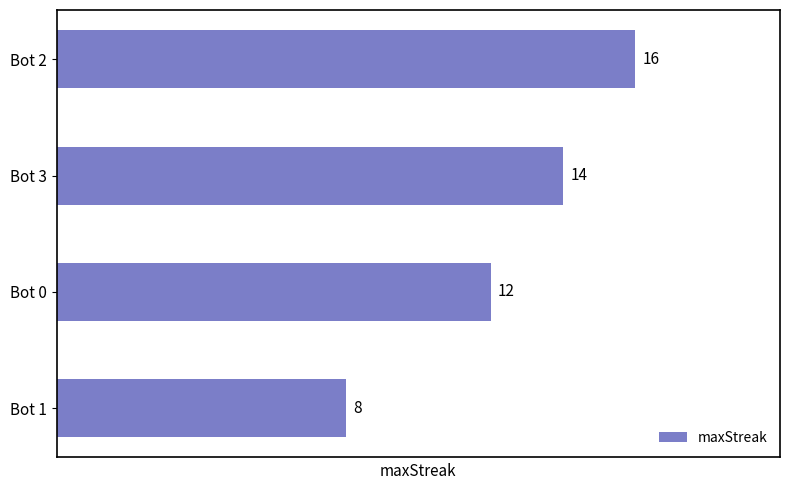

Reading top to bottom, what are all the values shown in this chart?

16	14	12	8